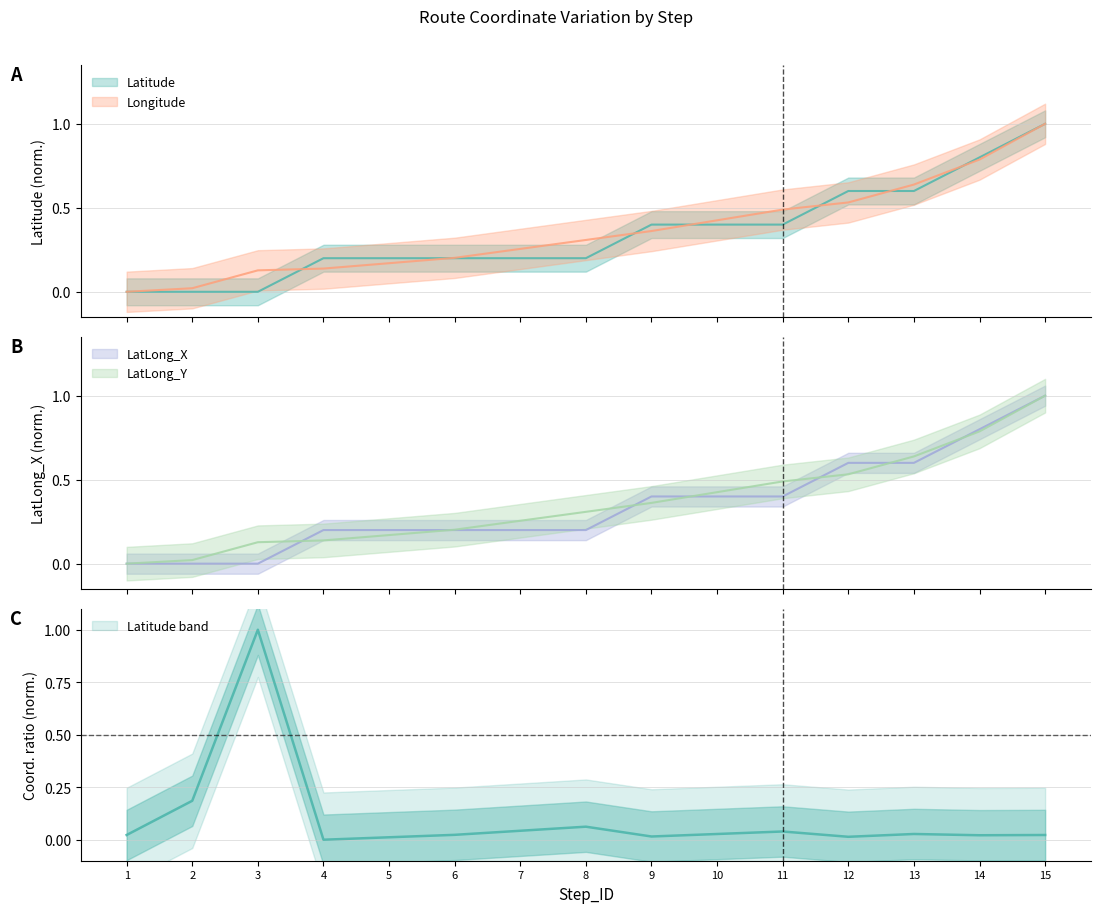

What is the total value across all series at 4?

0.7